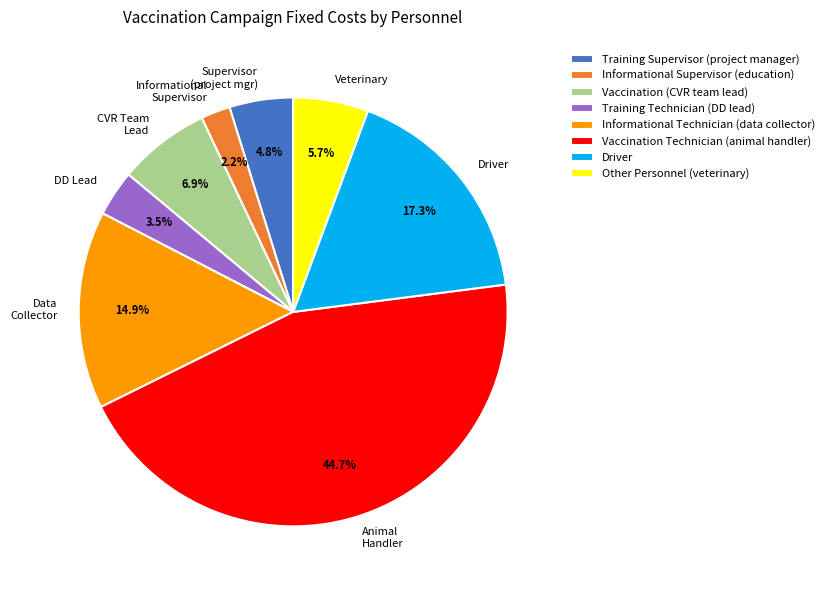

Is there a majority slice in this chart?

No